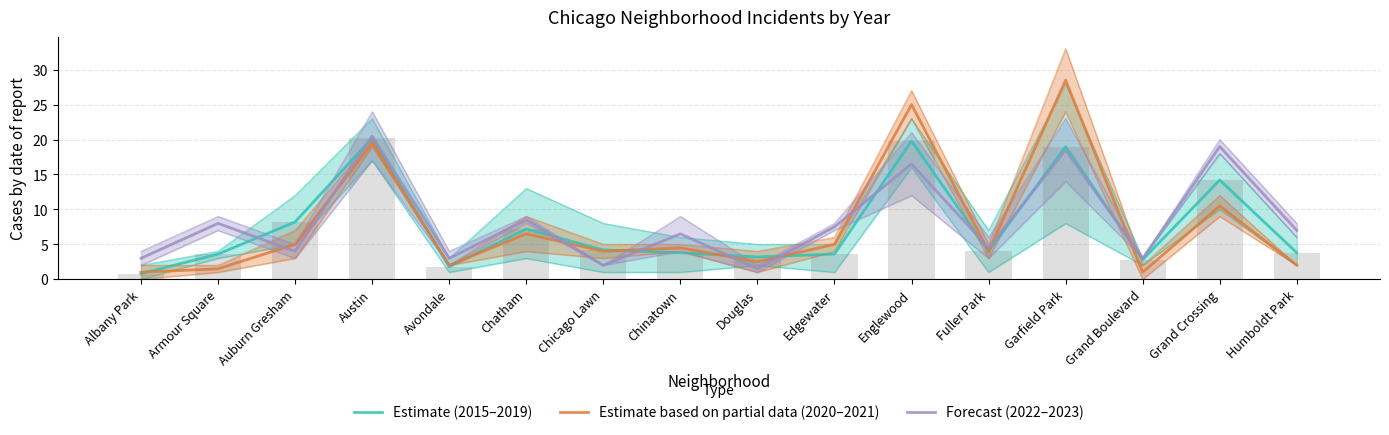

What is the label of the 15th bar from the right?

Armour Square